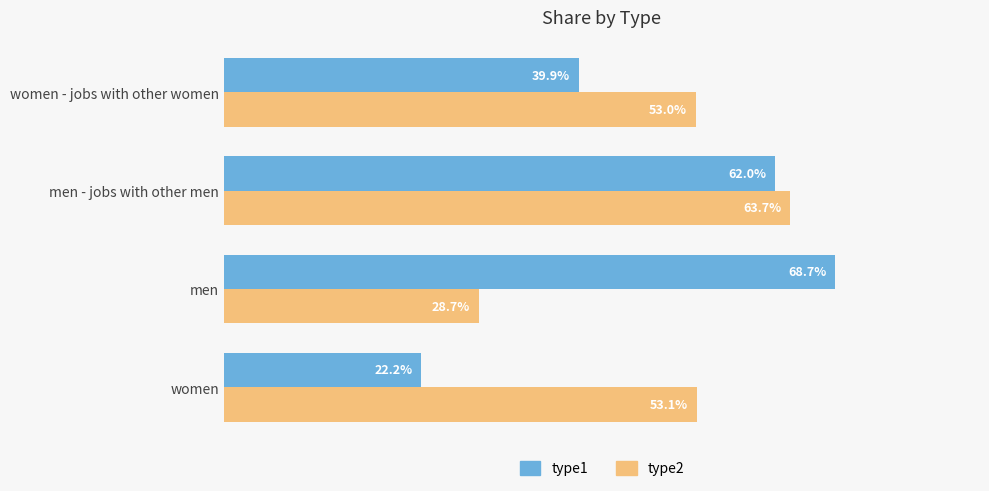

What are all the series names shown in the legend?

type1, type2